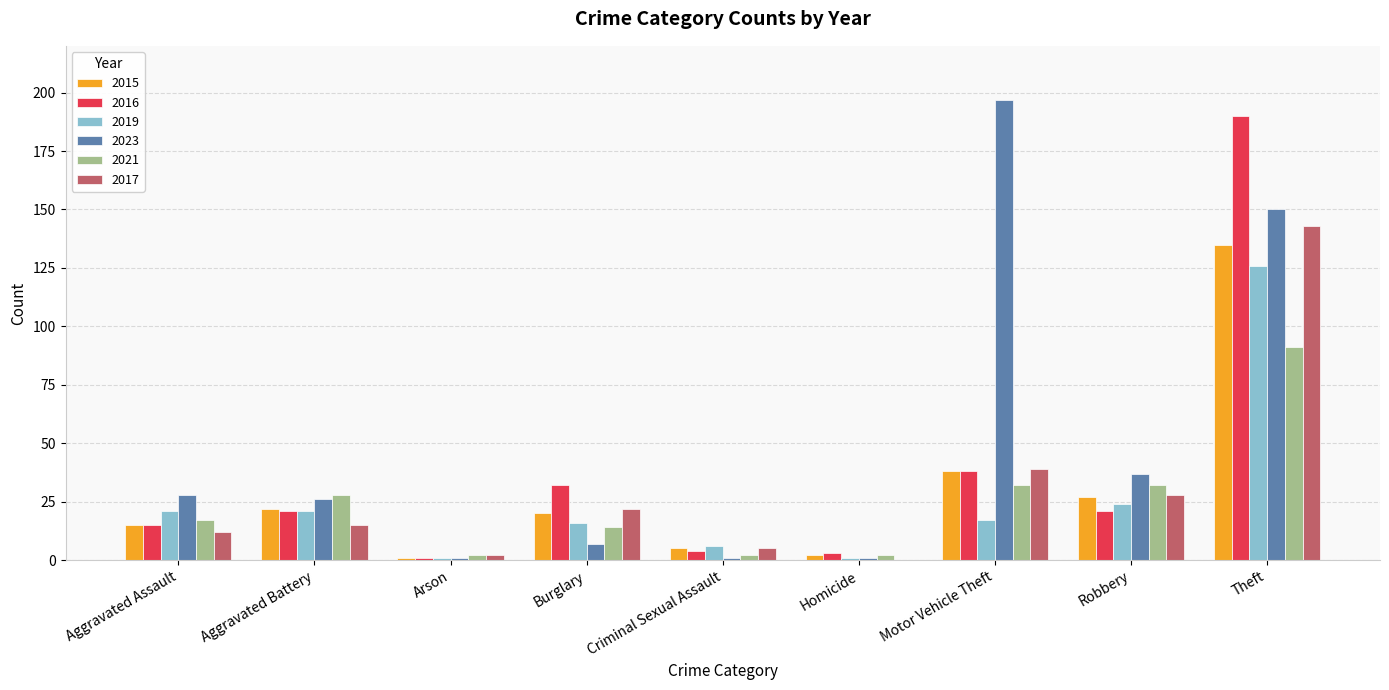

Where is 2016 nearest to the value 95?

Motor Vehicle Theft